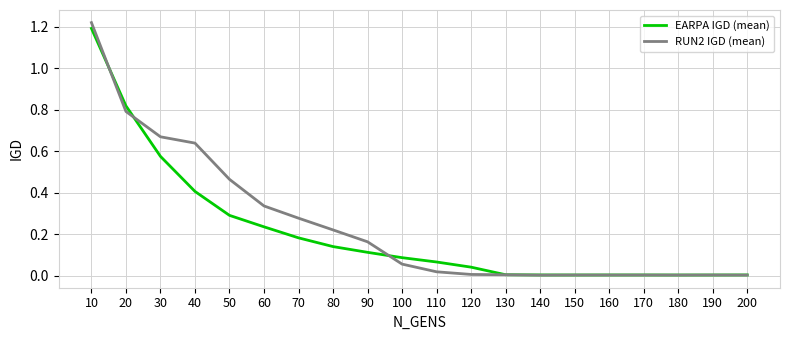

Is the value of EARPA IGD (mean) at 30 greater than the value of RUN2 IGD (mean) at 140?

Yes